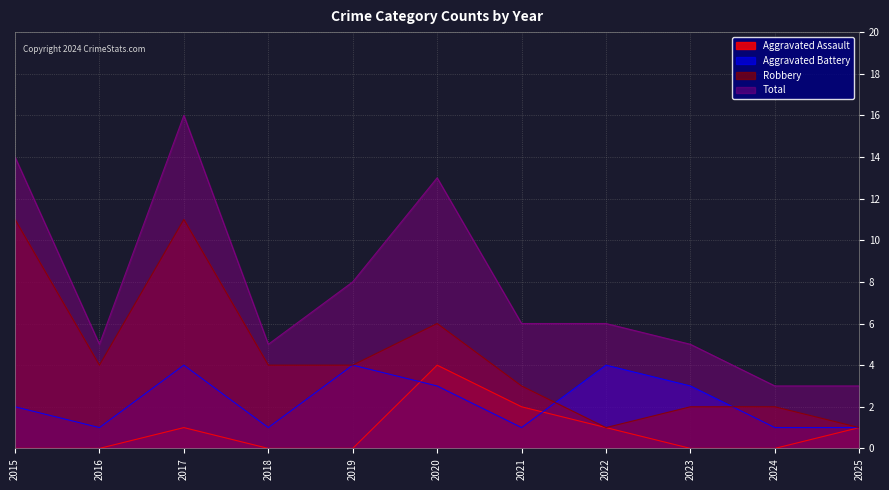

List the series in order of their peak value, highest first.

Total, Robbery, Aggravated Assault, Aggravated Battery